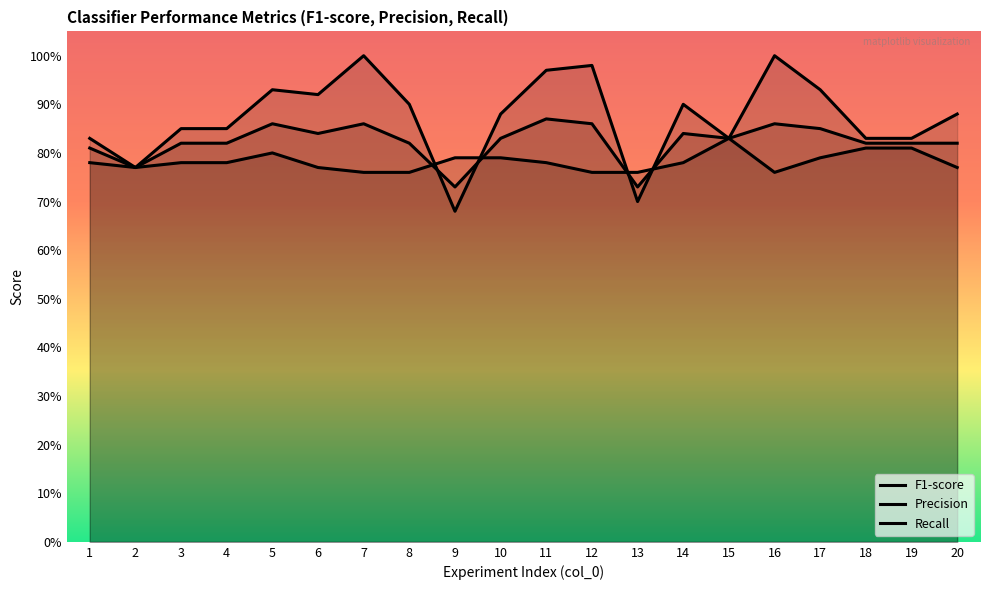

Reading left to right, transcribe all the data shown in this chart.

F1-score: 0.8	0.8	0.8	0.8	0.9	0.8	0.9	0.8	0.7	0.8	0.9	0.9	0.7	0.8	0.8	0.9	0.8	0.8	0.8	0.8
Precision: 0.8	0.8	0.8	0.8	0.8	0.8	0.8	0.8	0.8	0.8	0.8	0.8	0.8	0.8	0.8	0.8	0.8	0.8	0.8	0.8
Recall: 0.8	0.8	0.8	0.8	0.9	0.9	1.0	0.9	0.7	0.9	1.0	1.0	0.7	0.9	0.8	1.0	0.9	0.8	0.8	0.9